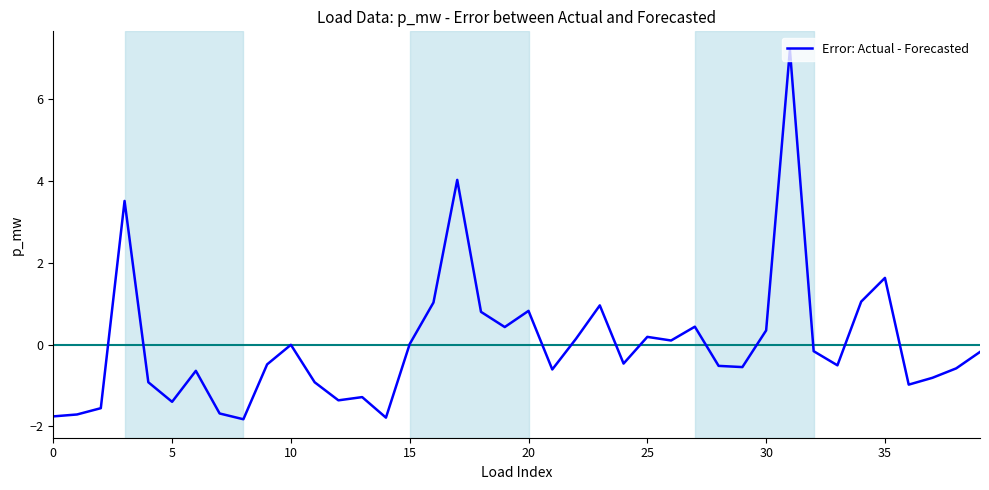

What is the greatest value displayed?

7.2